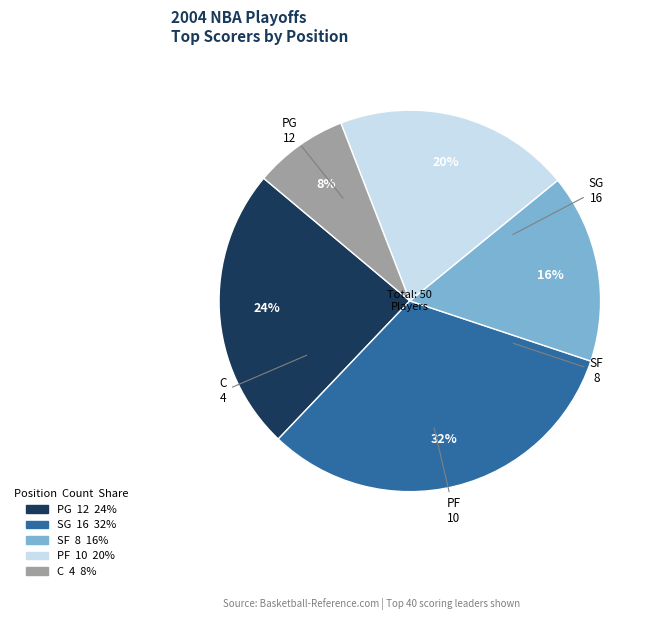

To the nearest percent, what percentage of the pie is SG?

32%